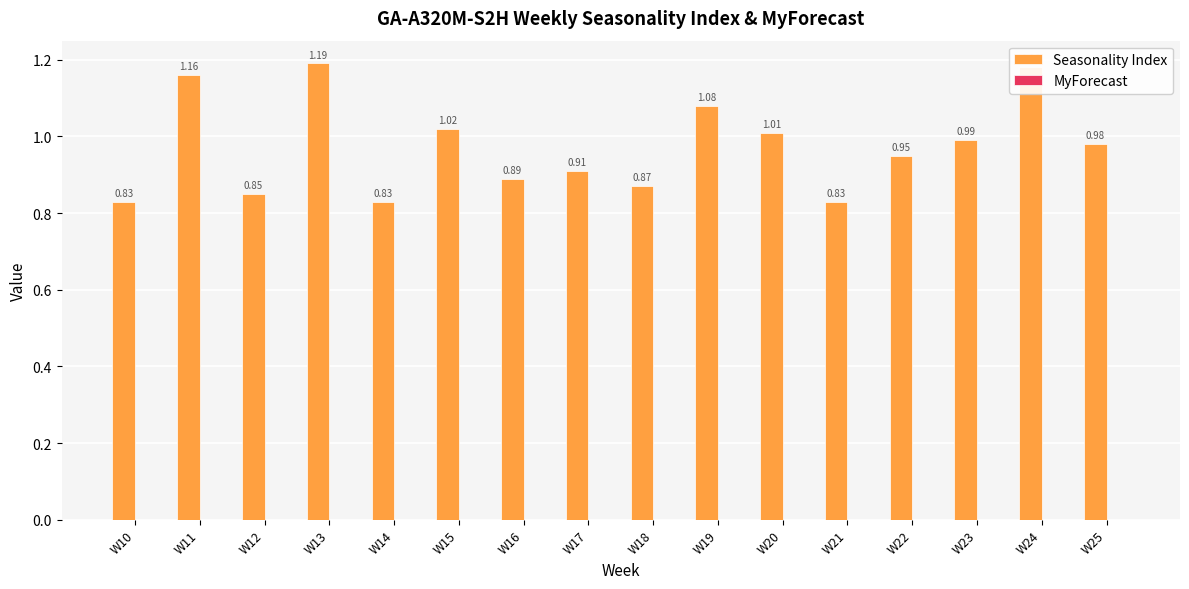

Approximately how many times larger is the value at W21 compared to W11?

0.7